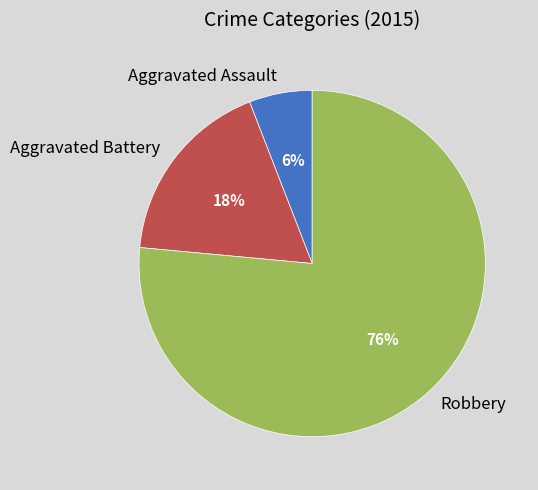

What is the ratio of the value at Aggravated Assault to the value at Robbery?

0.1